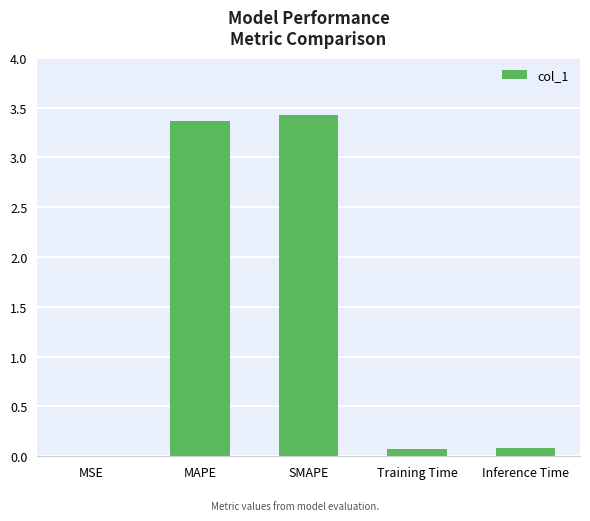

Are the bars horizontal?

No